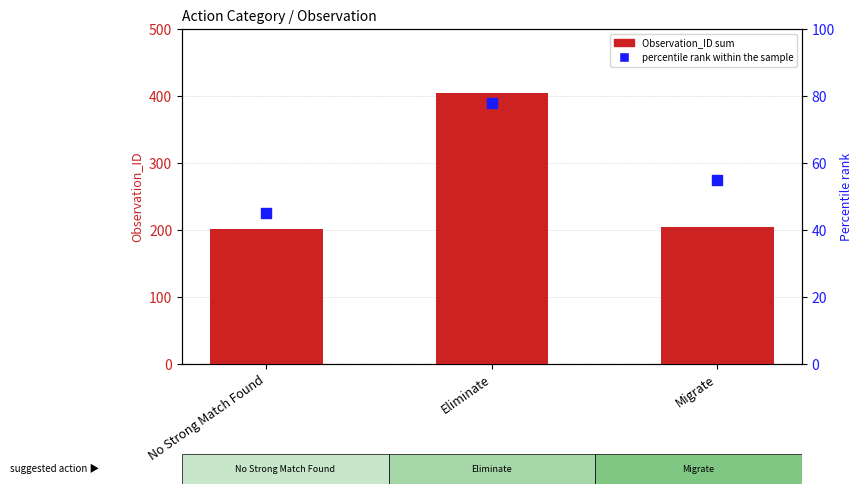

Which series has the largest Y range (max minus min)?

Observation_ID sum